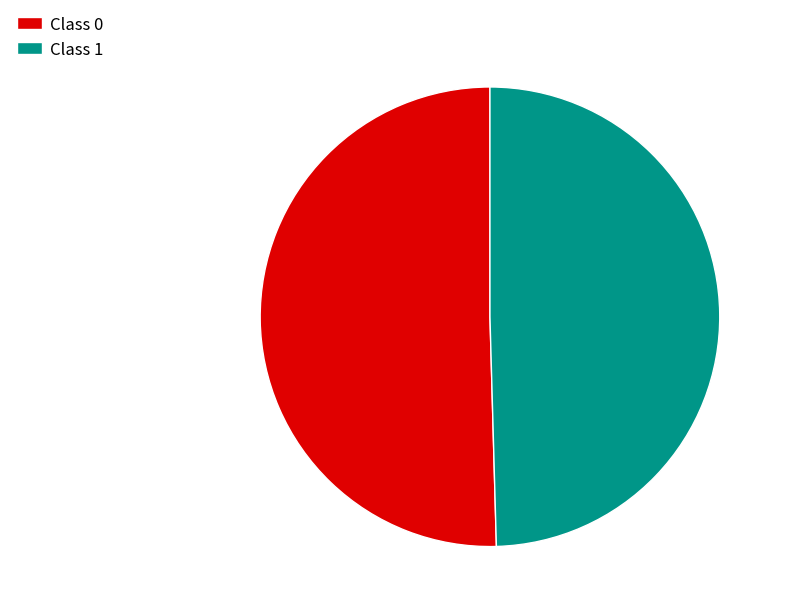

Which category has the smallest portion of the pie?

Class 1